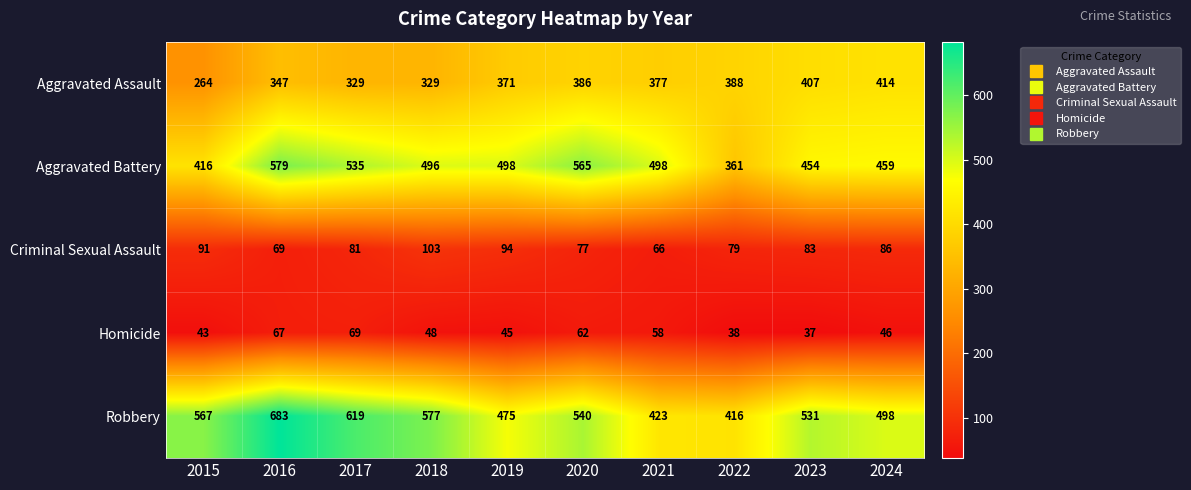

Is it true that Aggravated Battery equals 218 at 2015?

False